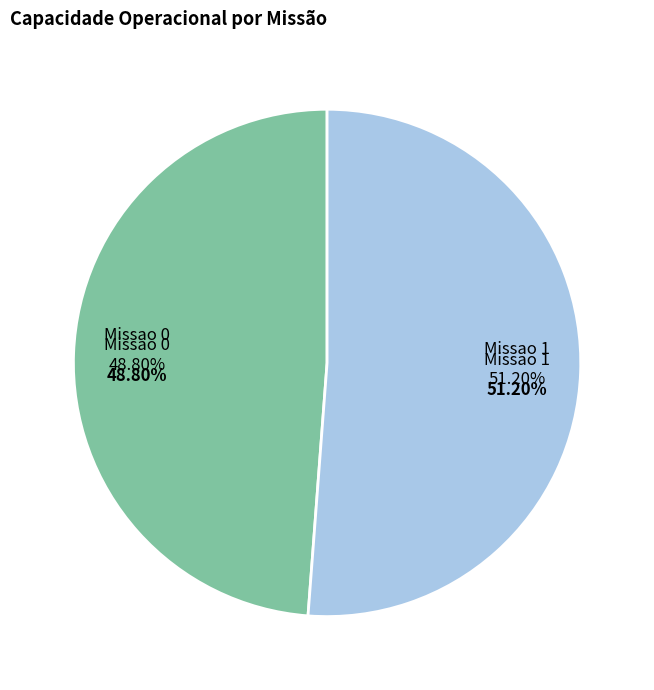

What is the change in value from Missao 0 to Missao 1?

+0.4